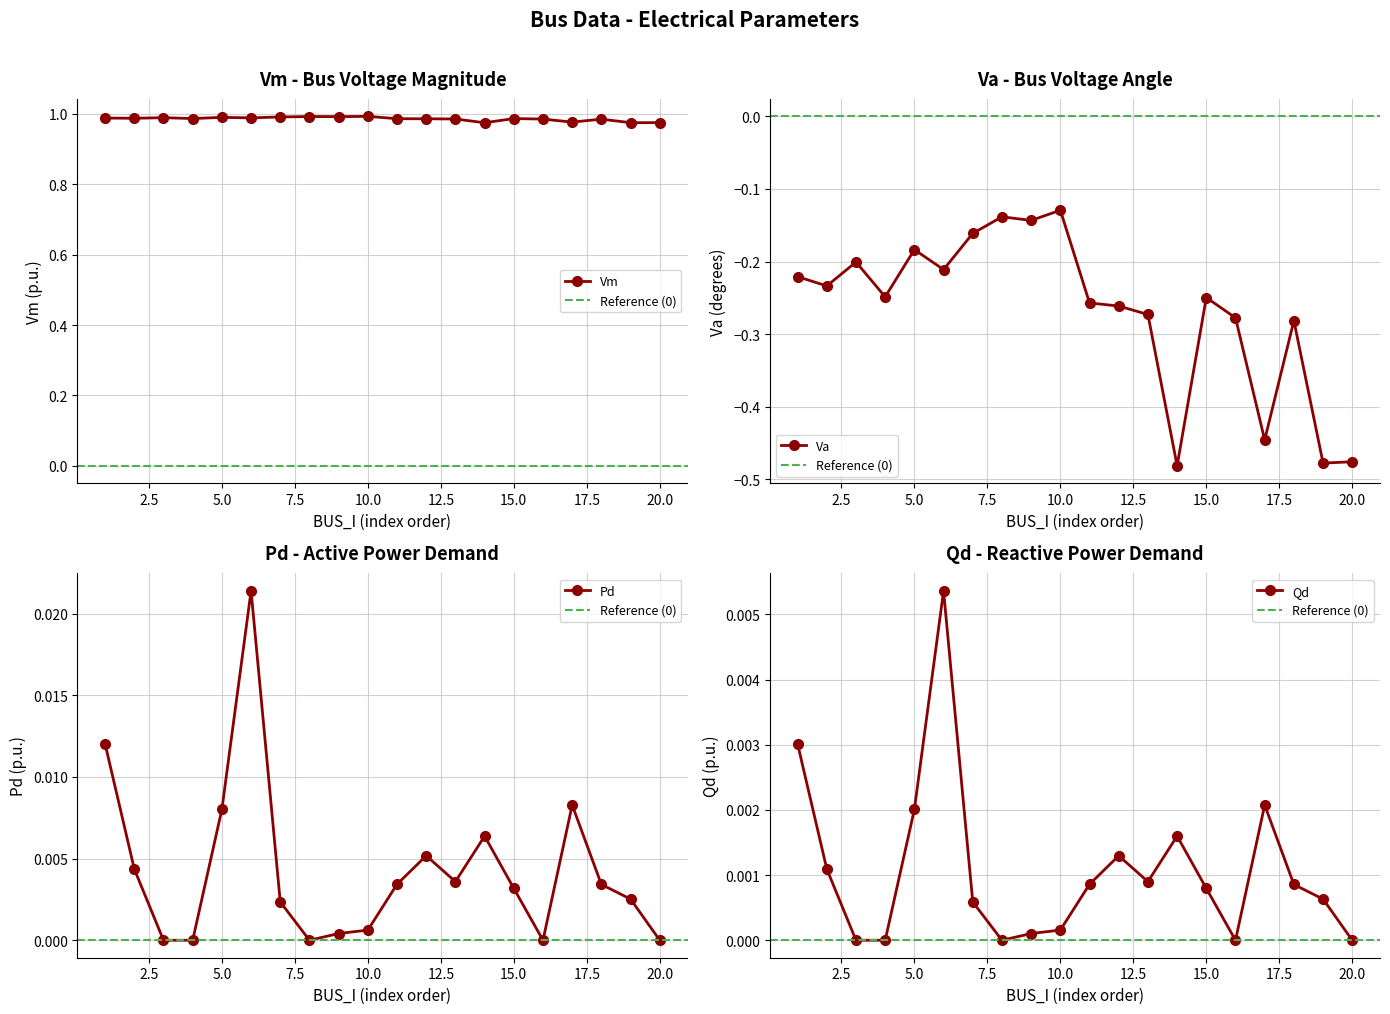

What is the spread (max minus min) of values at 7?

1.2